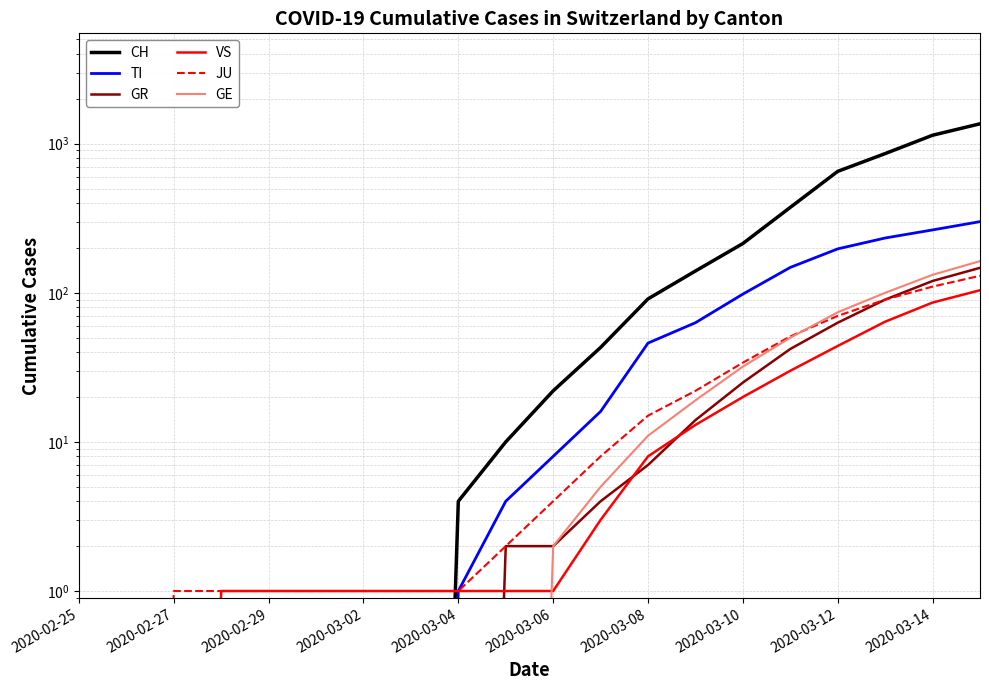

At how many categories does at least one series exceed 1092?

2